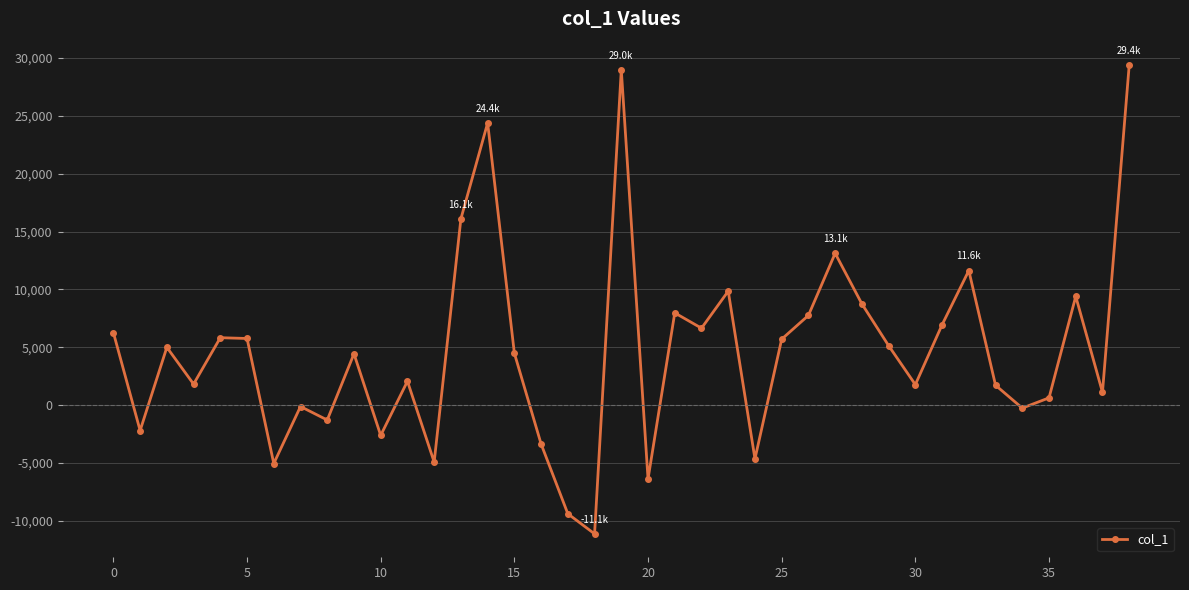

What is the difference between the second highest and minimum values?

40067.4